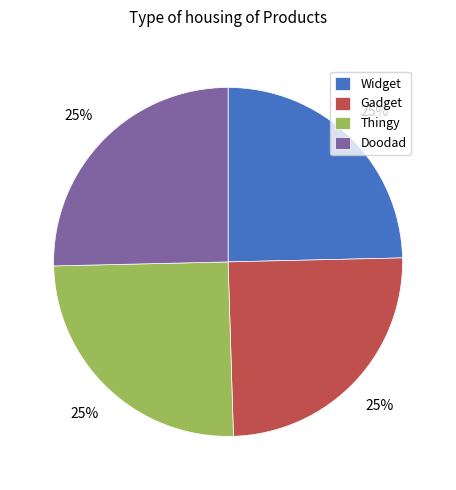

What percentage is the Doodad slice, to the nearest percent?

25%